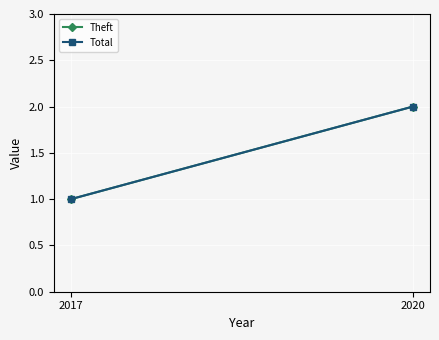

What is the approximate value of Total at 2017?

1